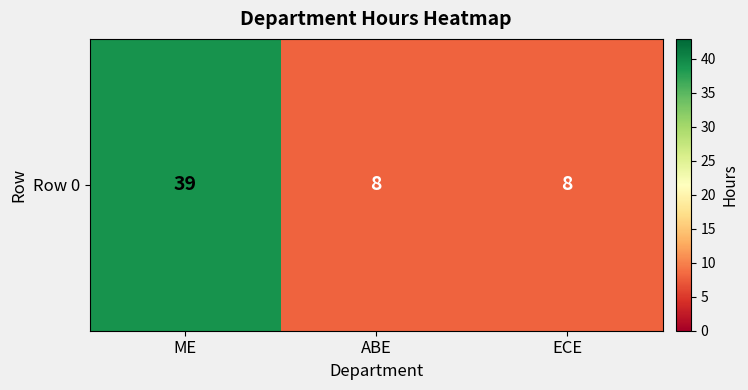

Reading left to right, transcribe all the data shown in this chart.

ME=39	ABE=8	ECE=8